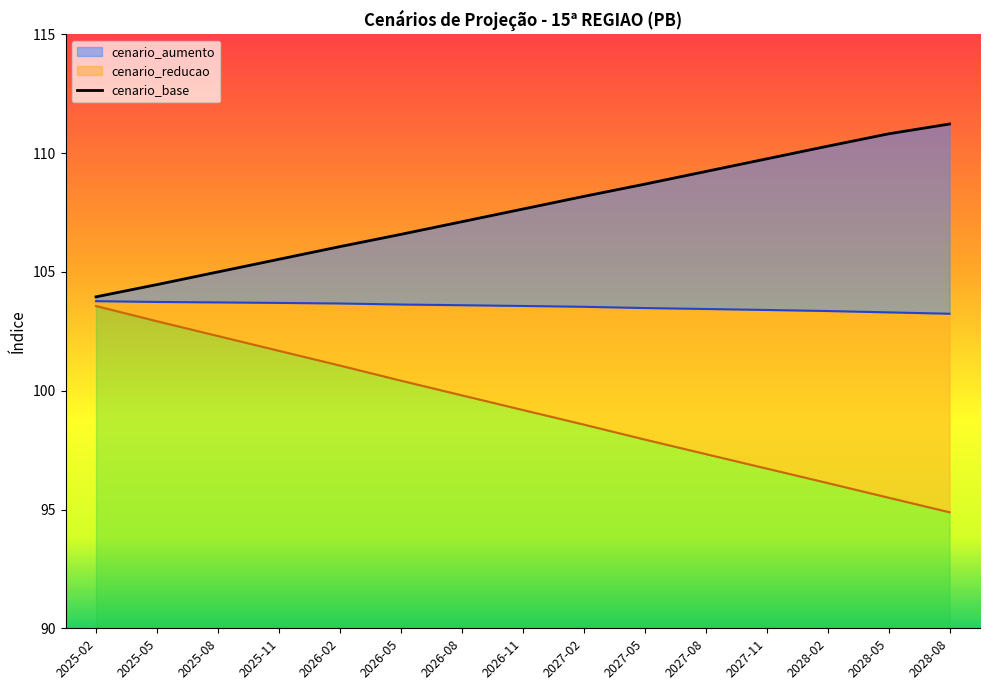

What position from the right is 2027-05?

6